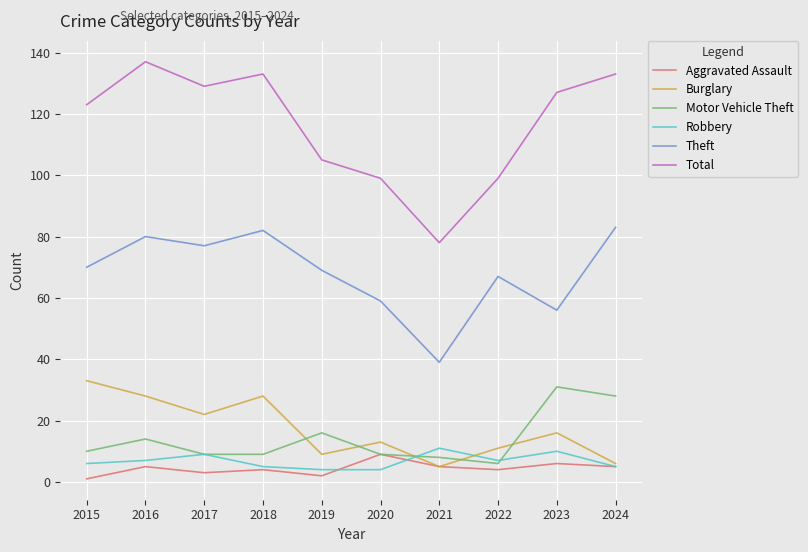

How many lines are shown in the chart?

6